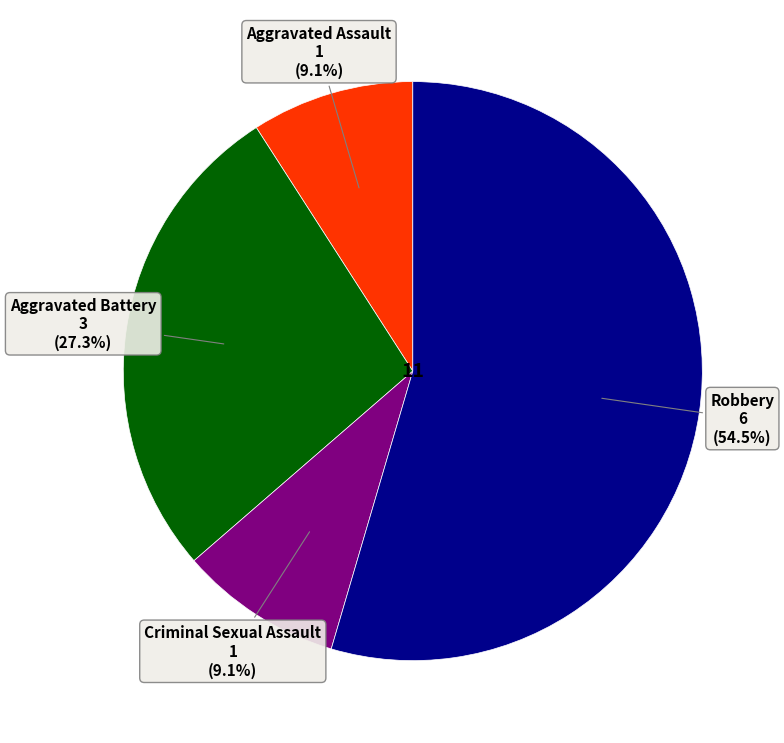

Does any single category account for the majority?

Yes